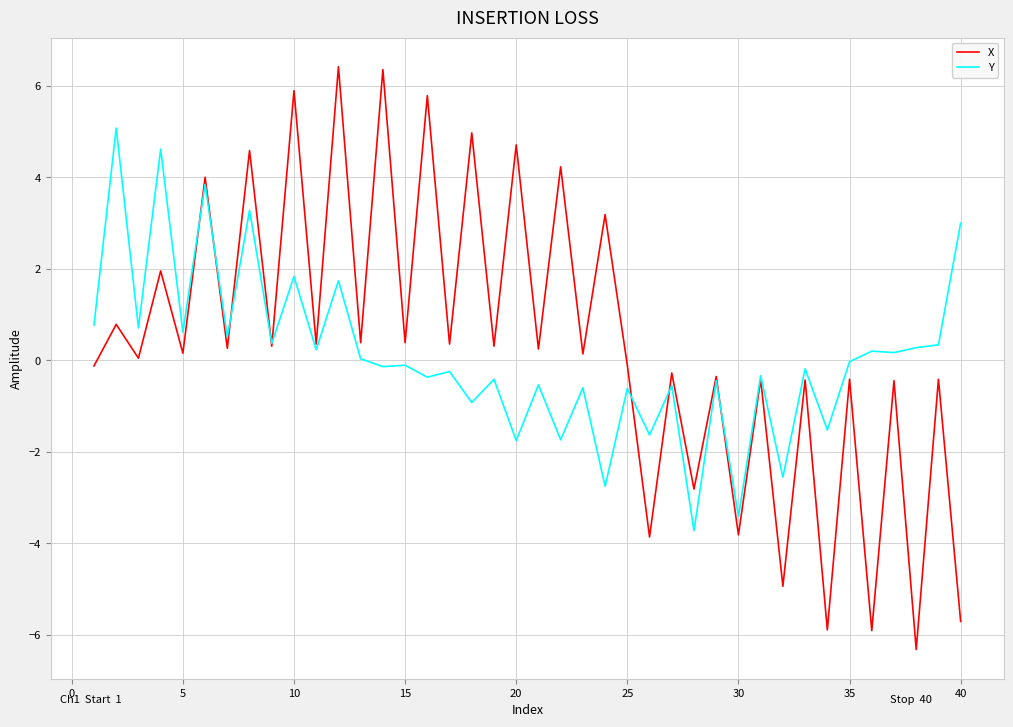

What is the minimum value for Y?

-3.7